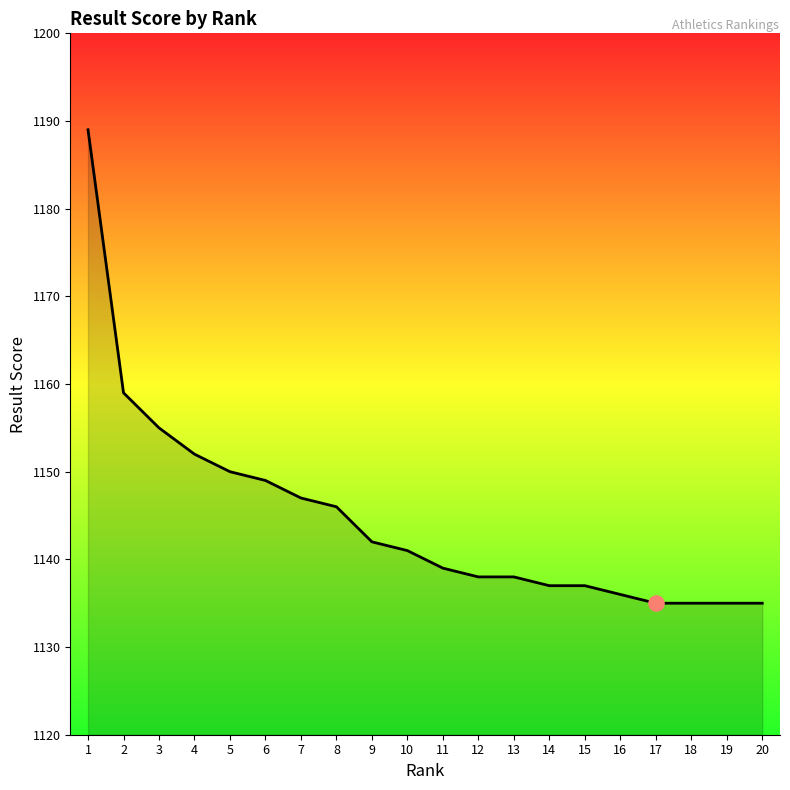

What is the change in value from 1 to 12?

-51